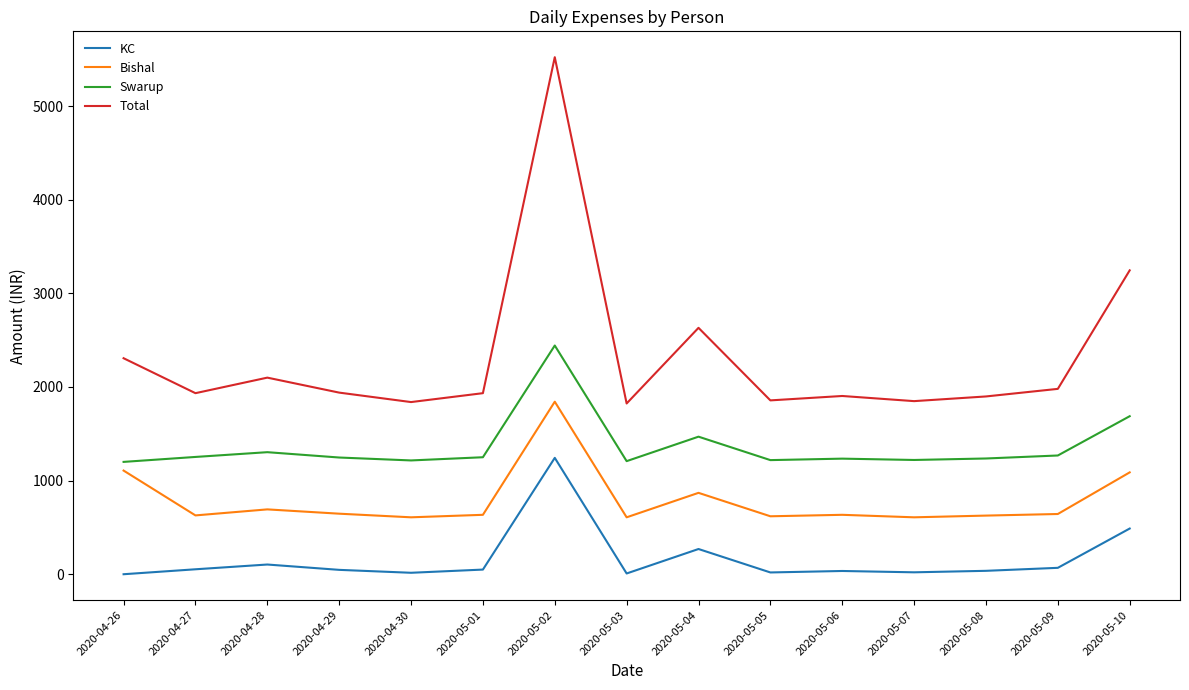

The value of Bishal at 2020-05-03 is 936.8. True or false?

False